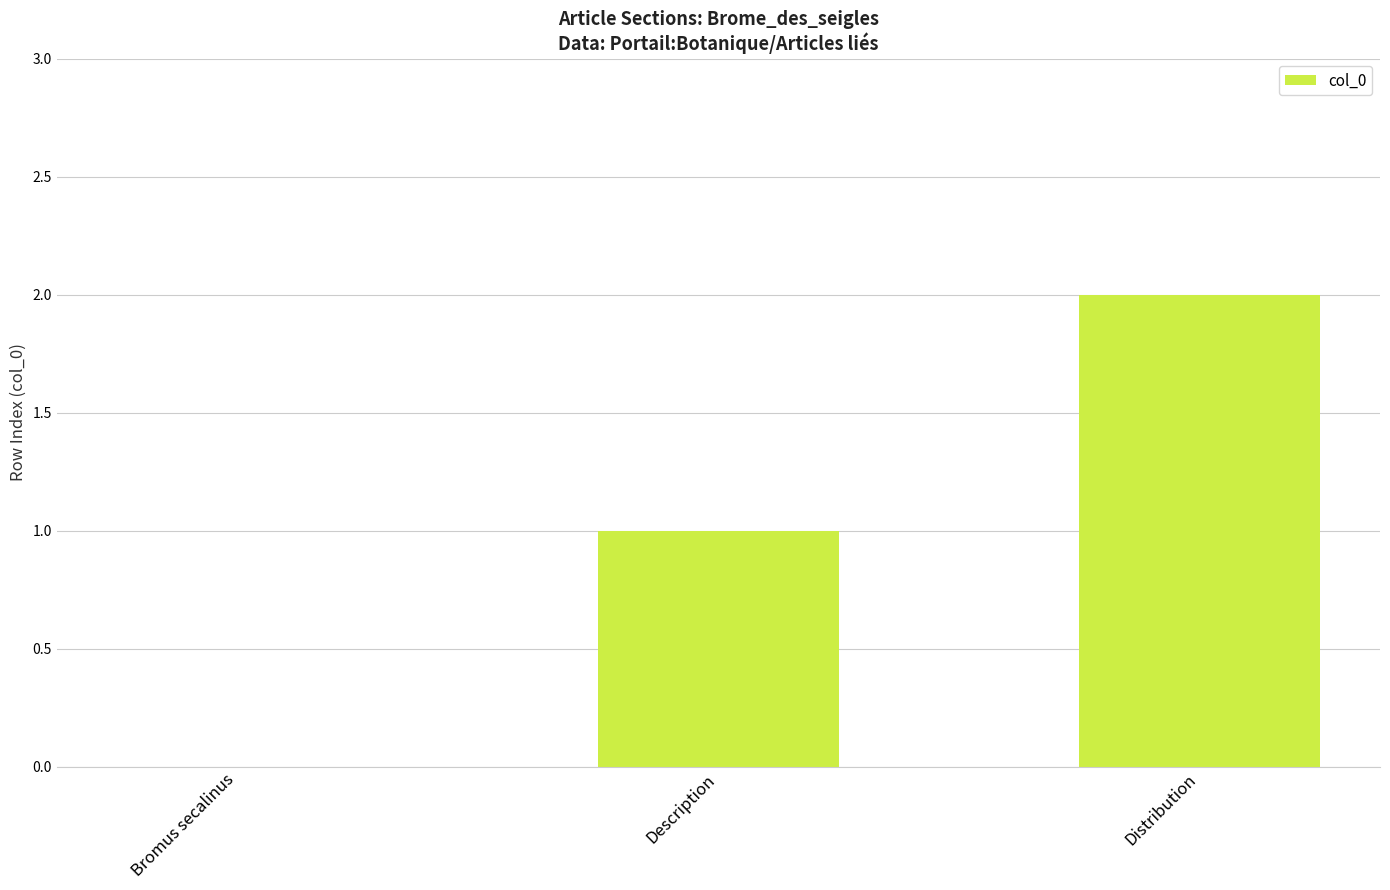

What is the change in value from Description to Distribution?

+1